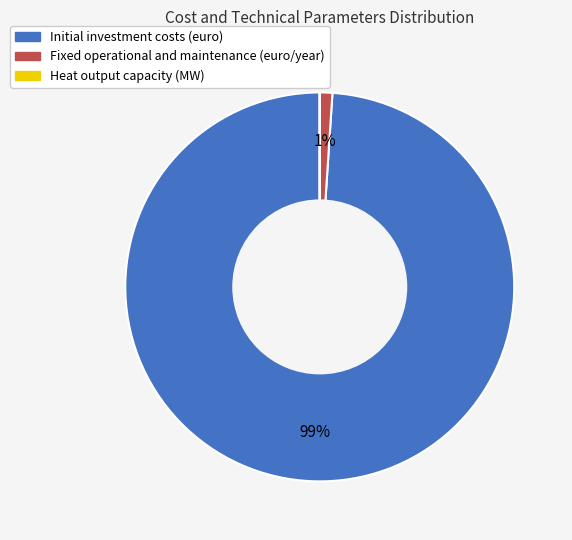

To the nearest percent, what percentage of the pie is Fixed operational and maintenance (euro/year)?

1%